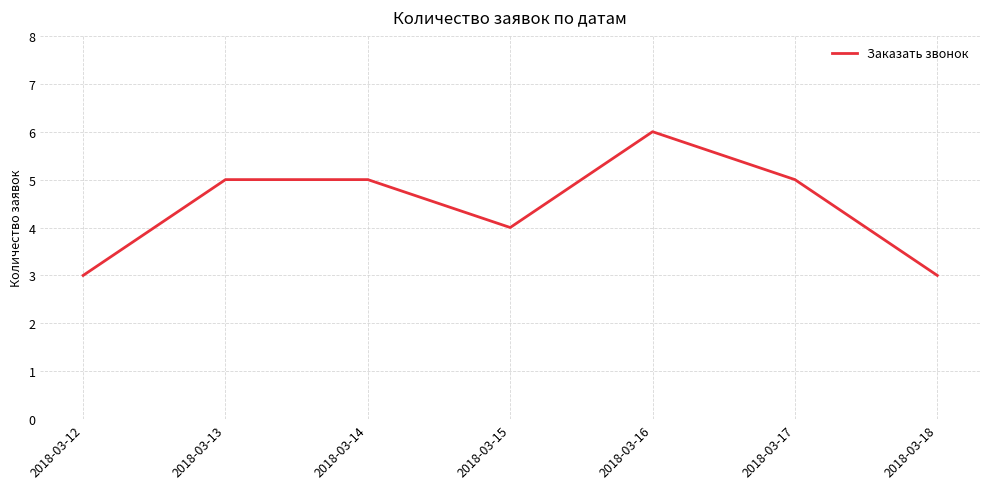

Reading right to left, extract all data points from this chart.

2018-03-18=3	2018-03-17=5	2018-03-16=6	2018-03-15=4	2018-03-14=5	2018-03-13=5	2018-03-12=3